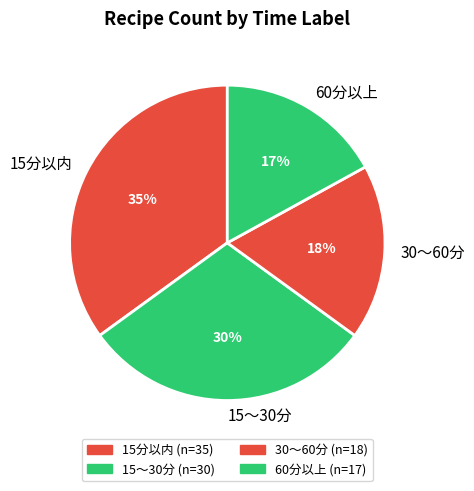

Which category has the smallest portion of the pie?

60分以上